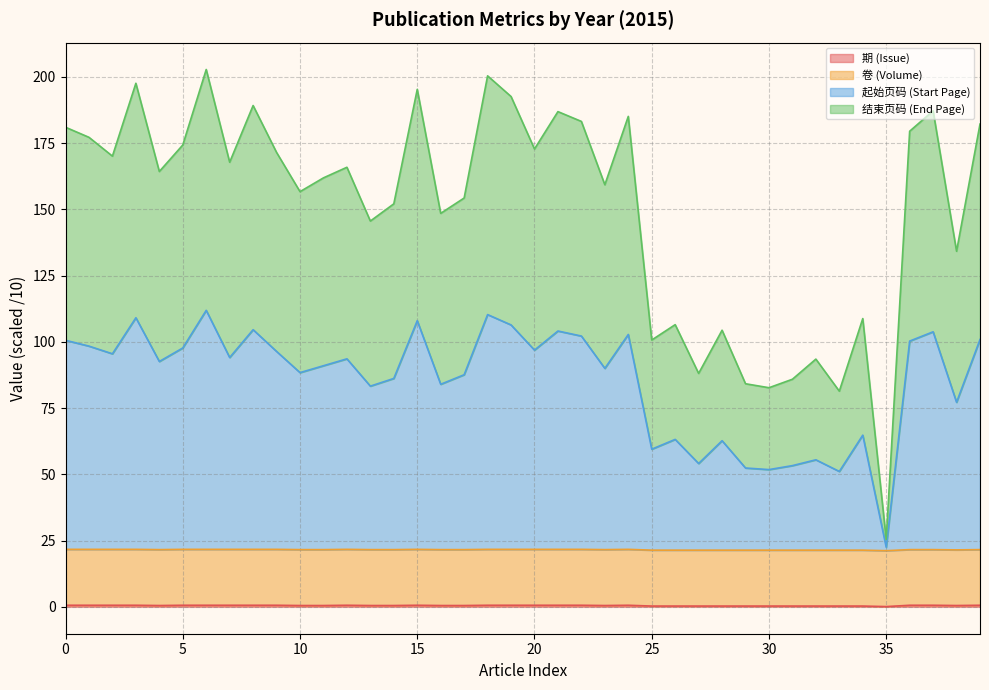

What is the spread (max minus min) of values at 8?

188.6